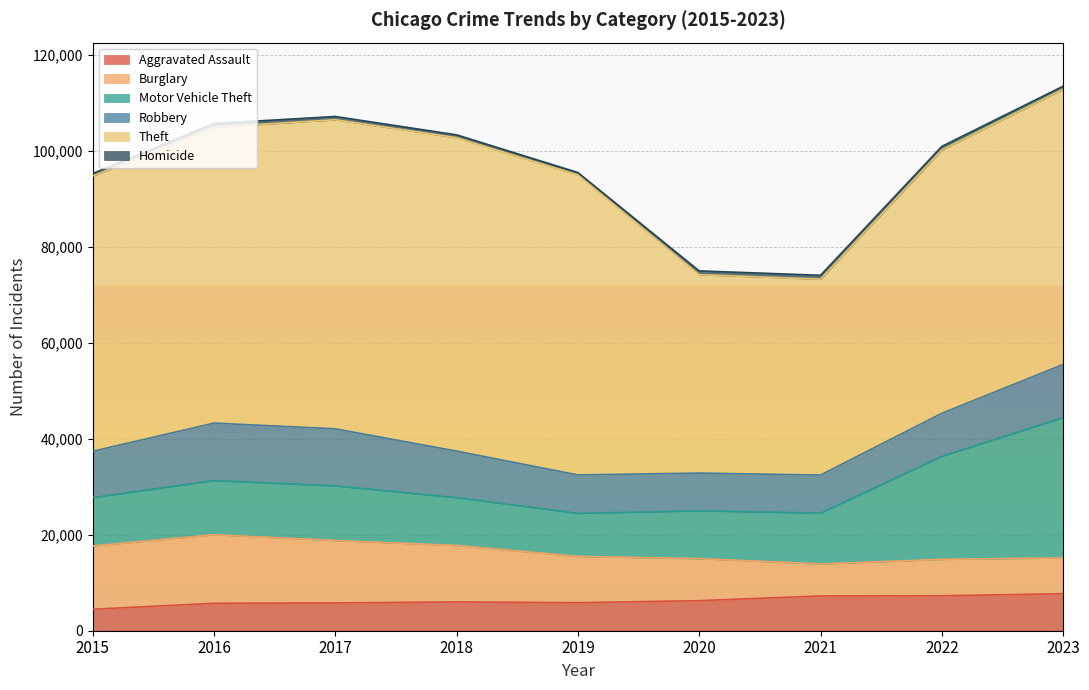

Is it true that Motor Vehicle Theft equals 13761 at 2020?

False